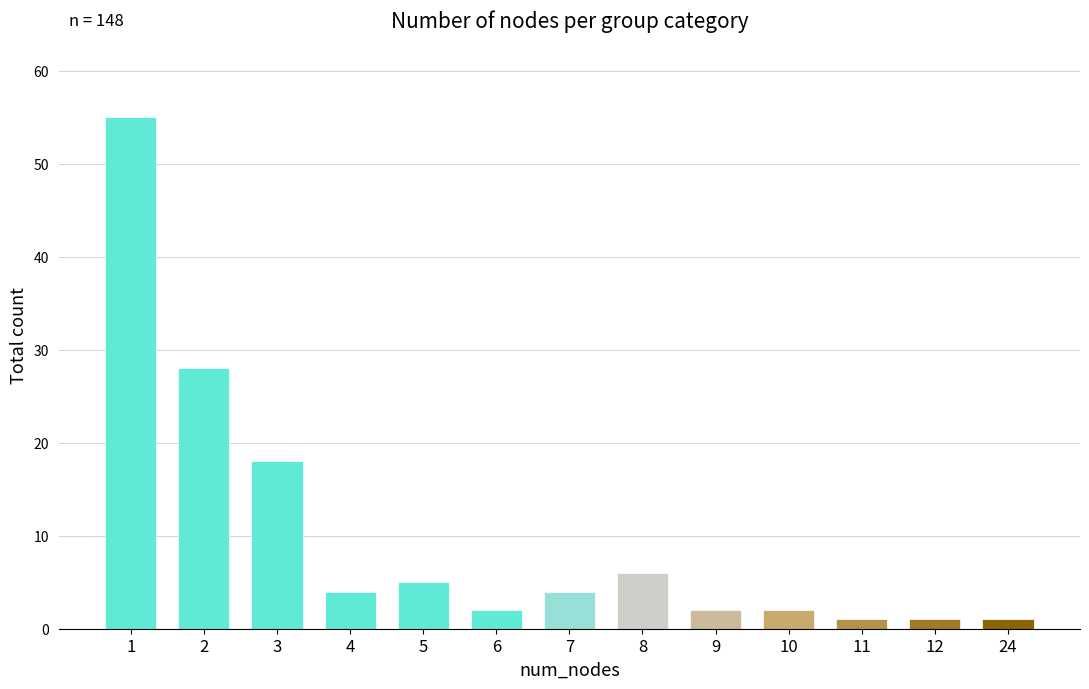

What is the value of the 3rd bar from the left?

18